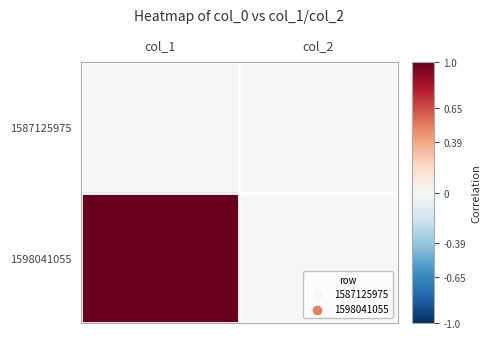

Rank the series at col_2 from highest to lowest value.

1587125975, 1598041055